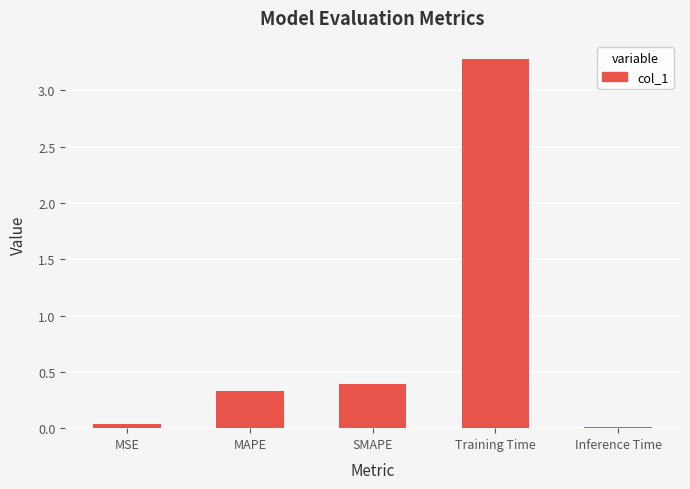

At which category does the chart reach its peak across all series?

Training Time